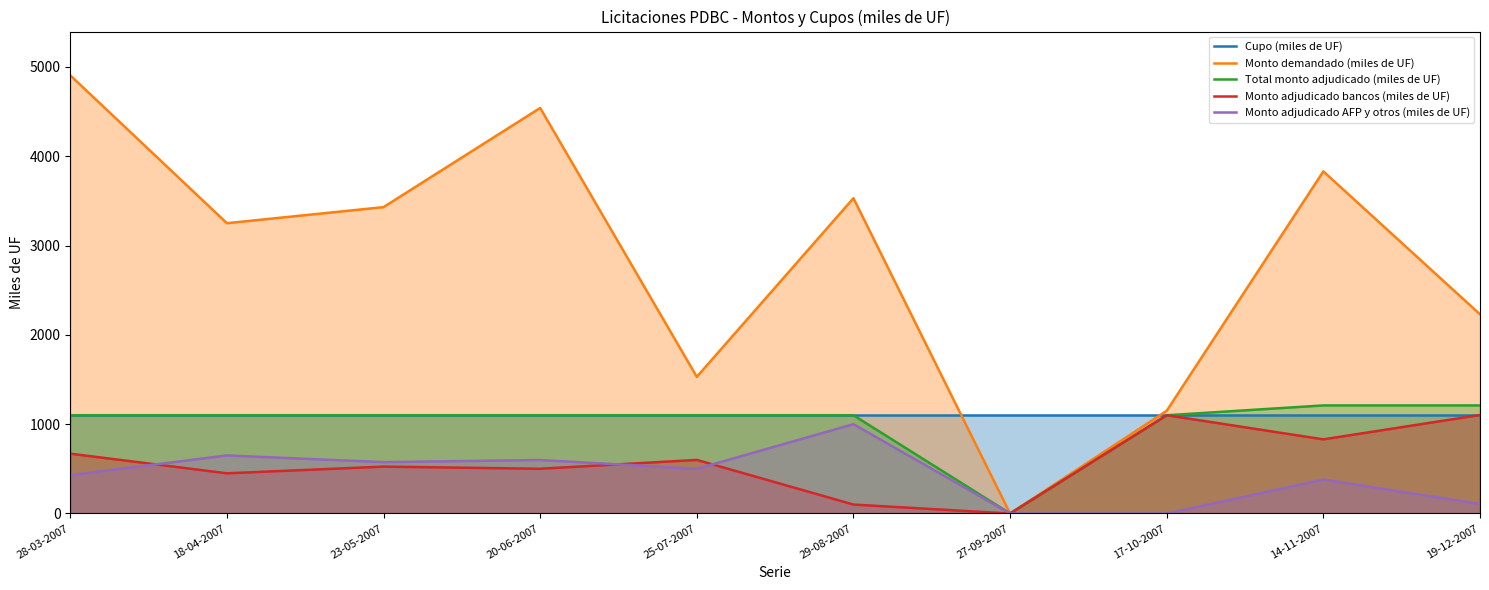

How many times do Cupo (miles de UF) and Monto demandado (miles de UF) cross each other?

2